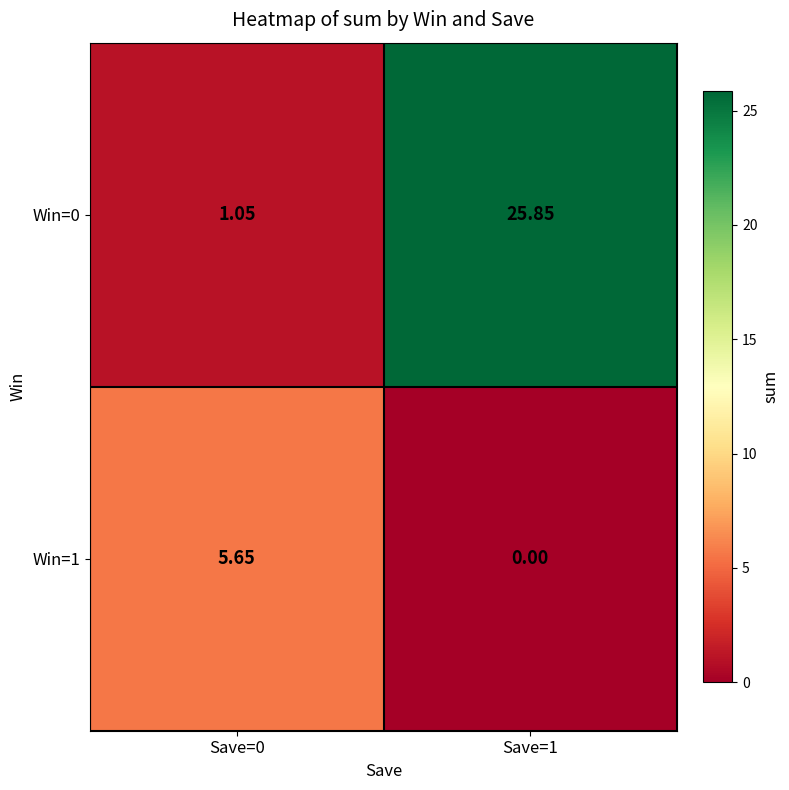

Is the value of Win=1 at Save=0 greater than the value of Win=0 at Save=1?

No